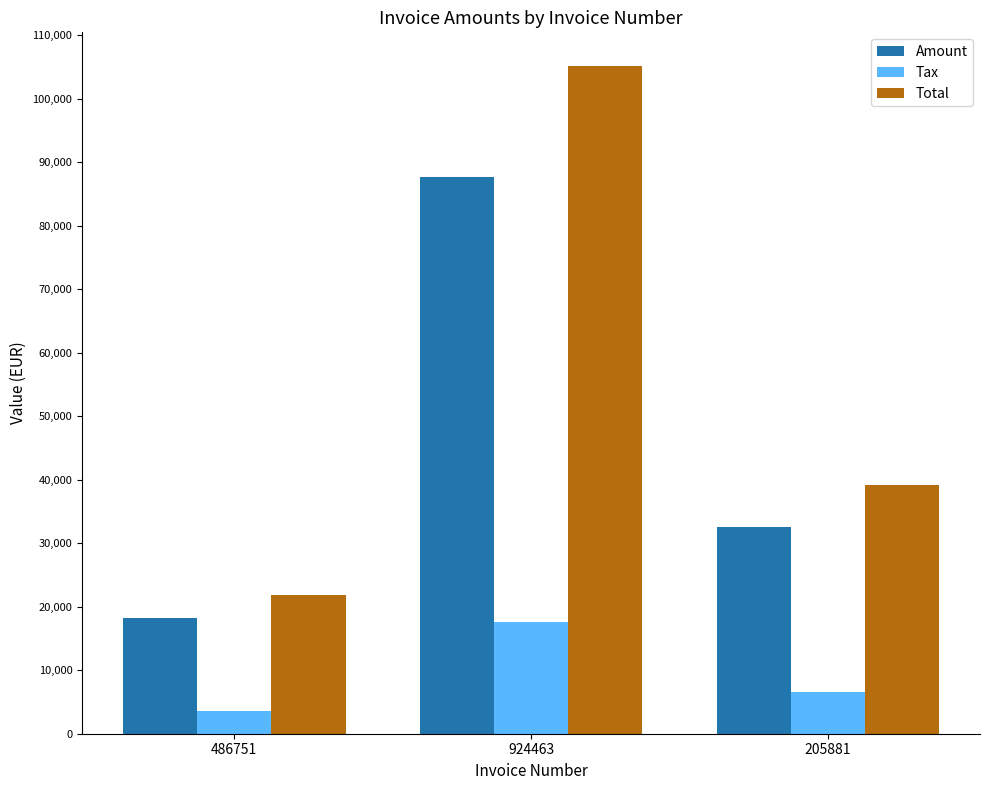

List the series in order of their peak value, lowest first.

Tax, Amount, Total